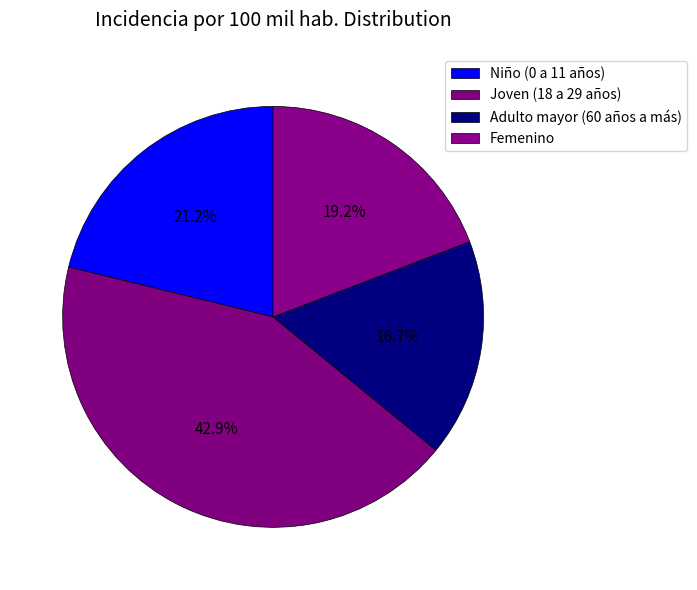

Is there a majority slice in this chart?

No